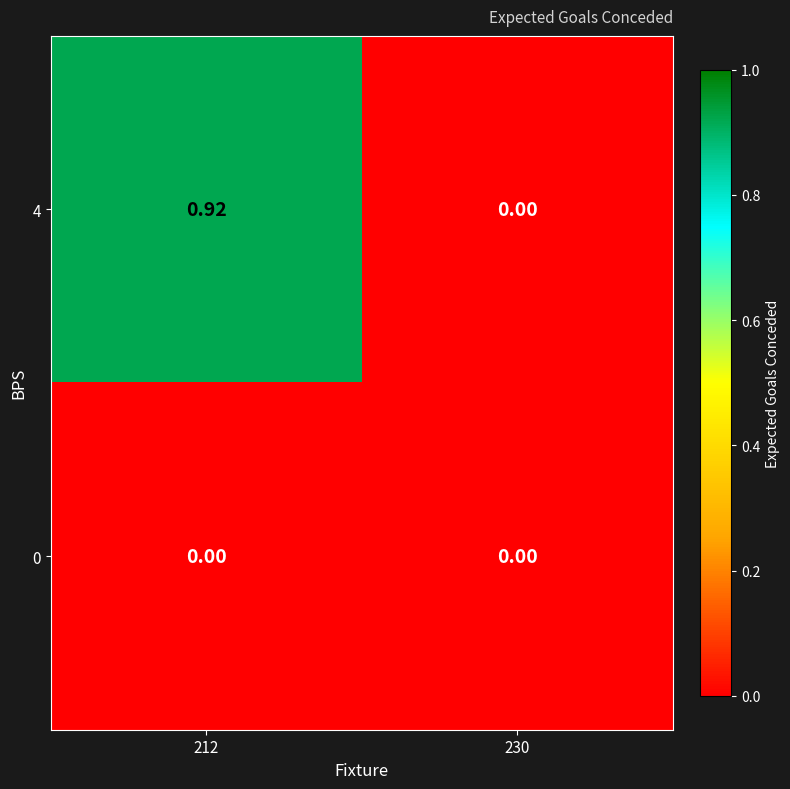

Is the value of 4 at 212 greater than the value of 0 at 230?

Yes